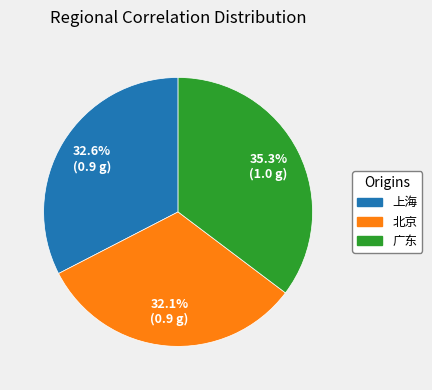

Which slice is the largest?

广东